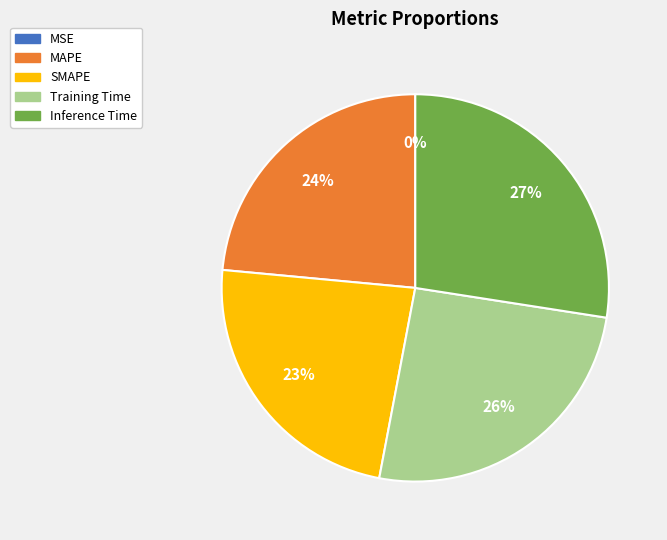

To the nearest percent, what is the difference between the largest and smallest slice percentages?

27%